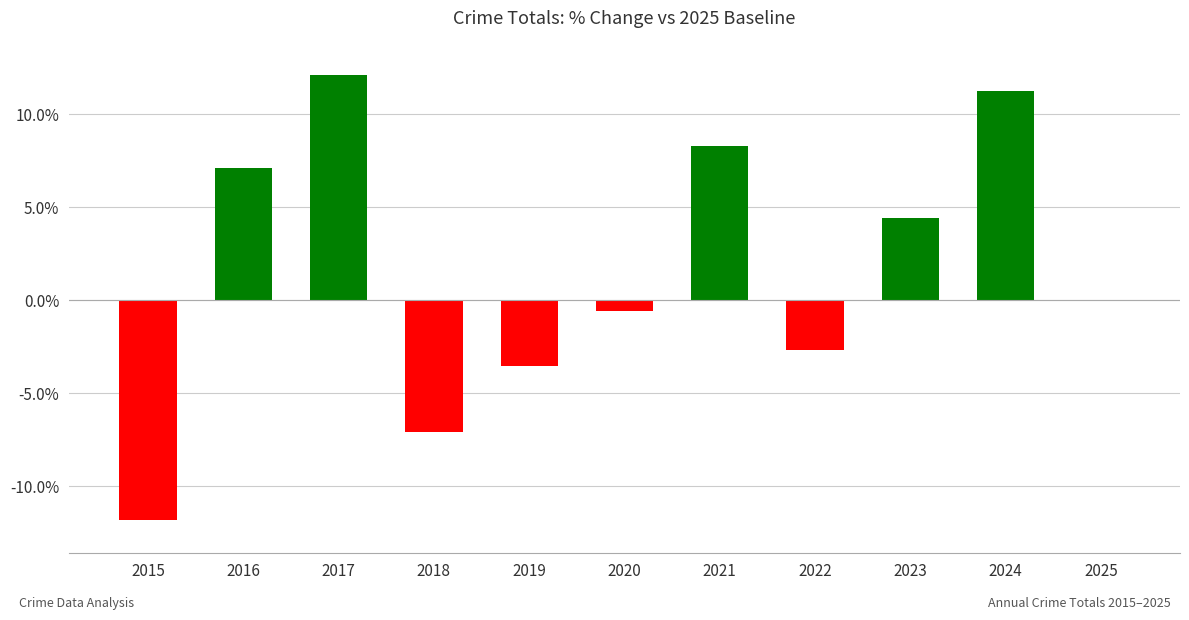

Reading left to right, what are all the values shown in this chart?

2015=-11.8	2016=7.1	2017=12.1	2018=-7.1	2019=-3.6	2020=-0.6	2021=8.3	2022=-2.7	2023=4.4	2024=11.2	2025=0.0